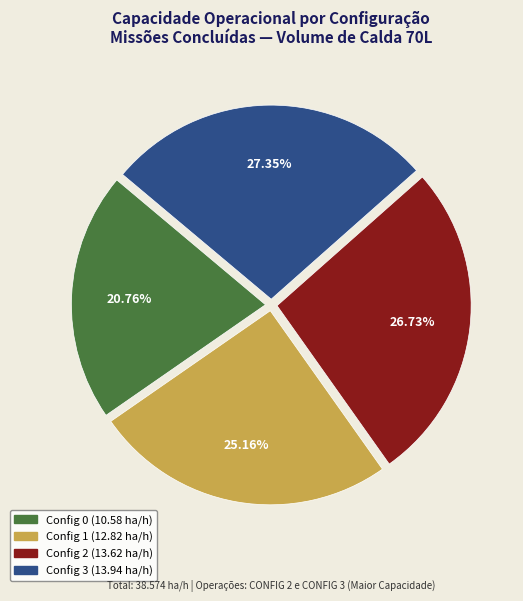

Is there any slice that represents more than half of the pie?

No